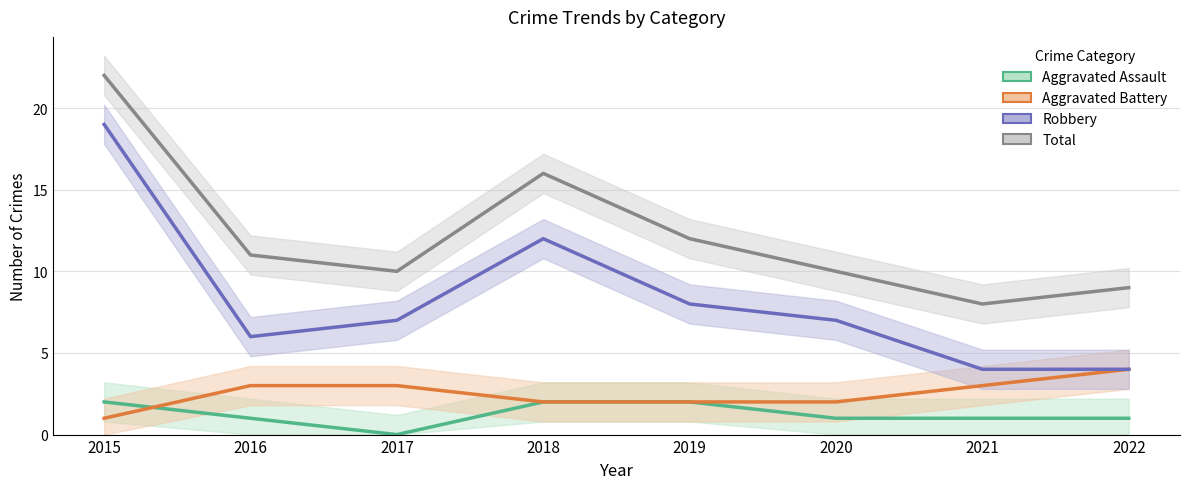

Where is Aggravated Battery nearest to the value 2?

2018